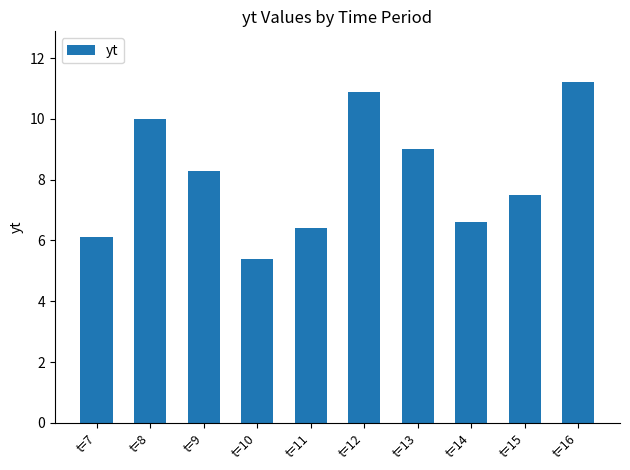

Rank the categories by value from lowest to highest.

t=10, t=7, t=11, t=14, t=15, t=9, t=13, t=8, t=12, t=16